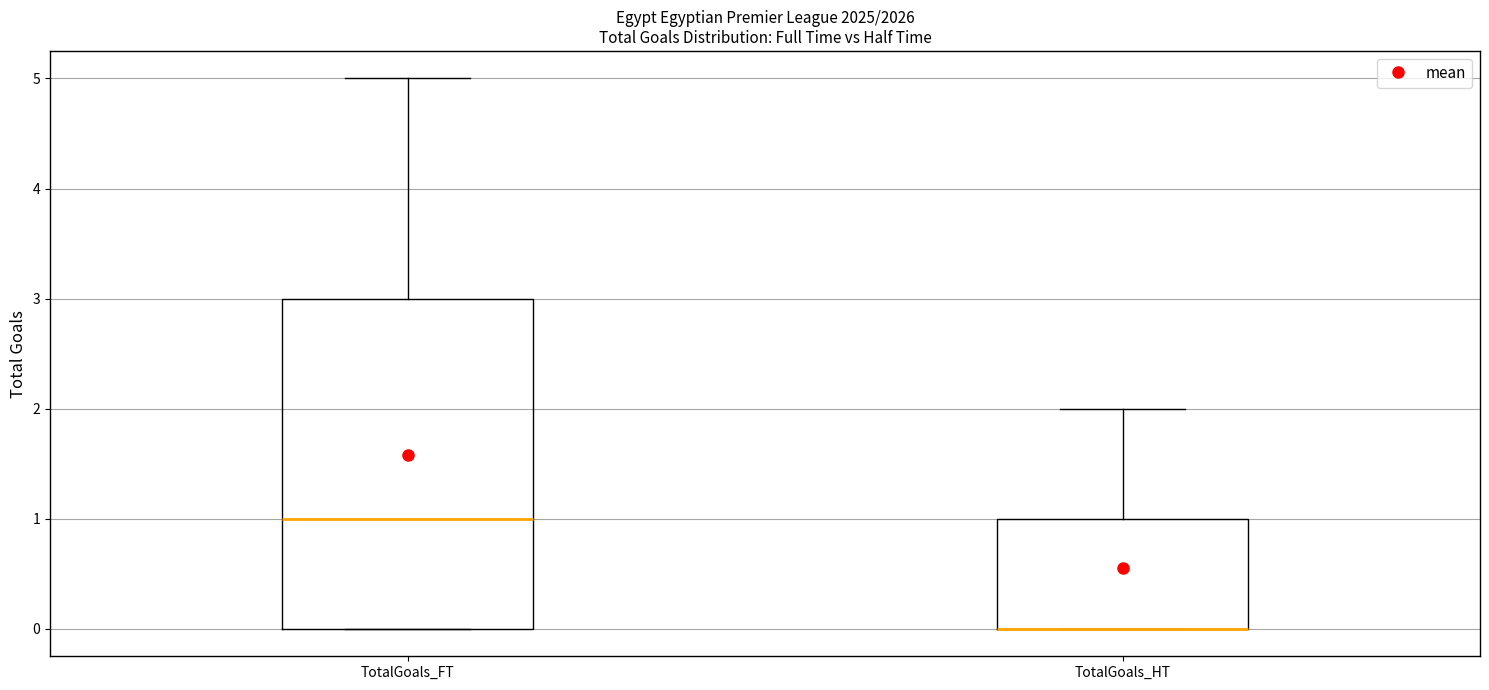

Reading left to right, transcribe this box plot: for each box, give where its median line is, the range the box spans, and where its two whiskers end, as read against the y-axis. The values are not printed on the chart, so give them approximately, as read against the axis.

TotalGoals_FT: median 1, box 0 to 3, whiskers 0 to 5
TotalGoals_HT: median 0 (drawn on the box's lower edge), box 0 to 1, whiskers 0 to 2